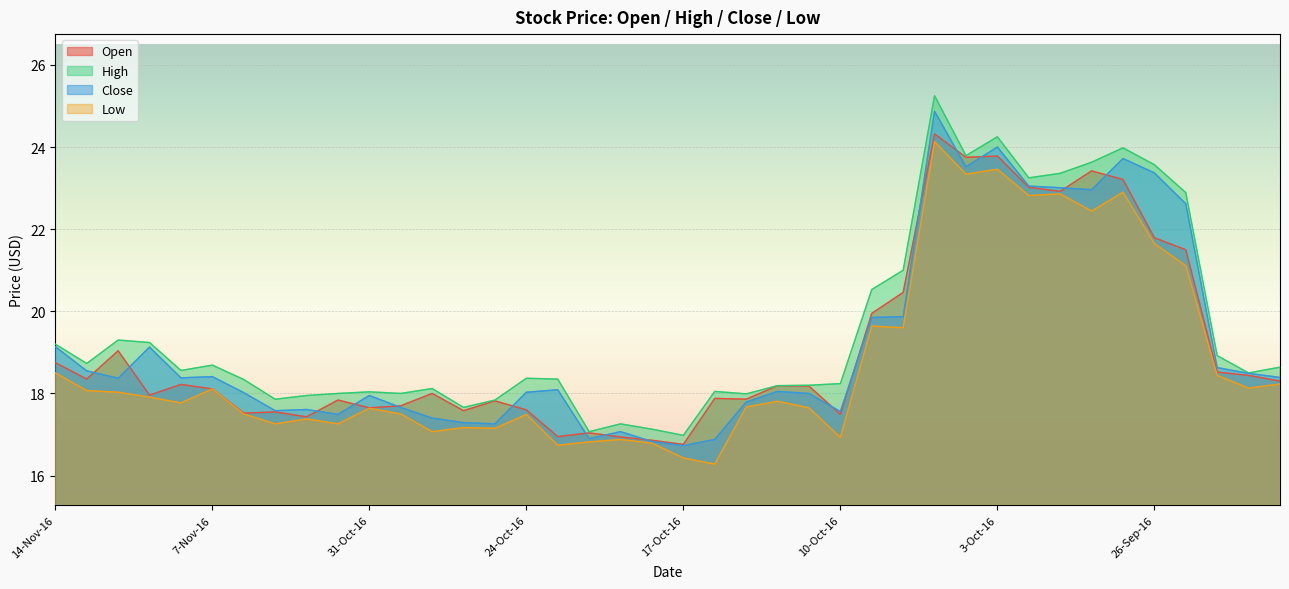

How many times do Close and Open cross each other?

16